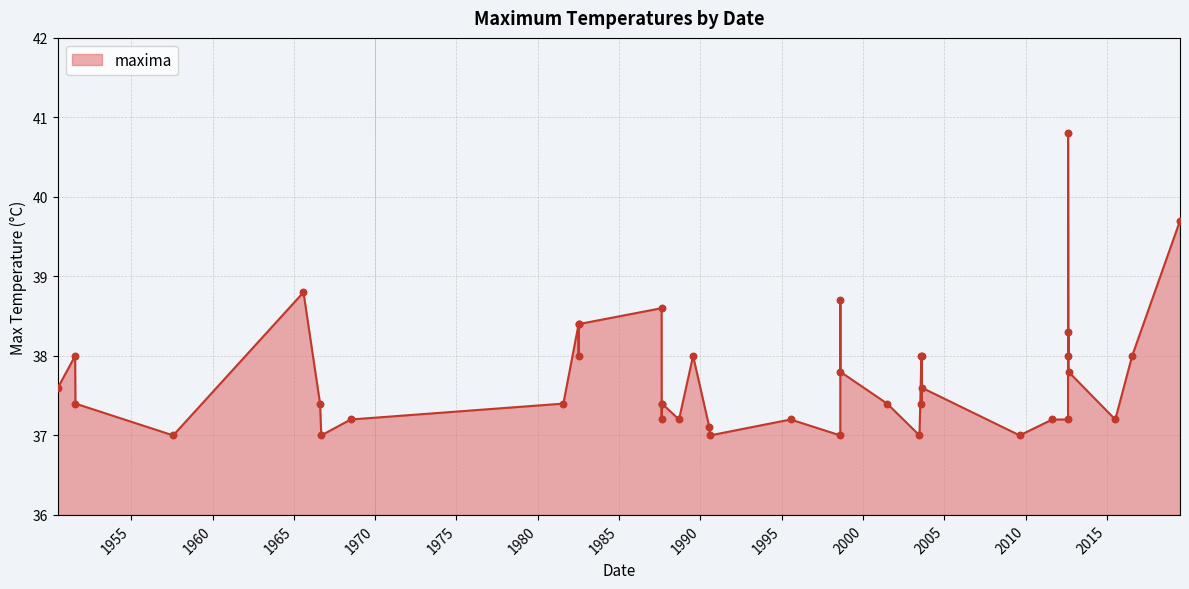

What is the difference between the maximum and minimum values?

3.8